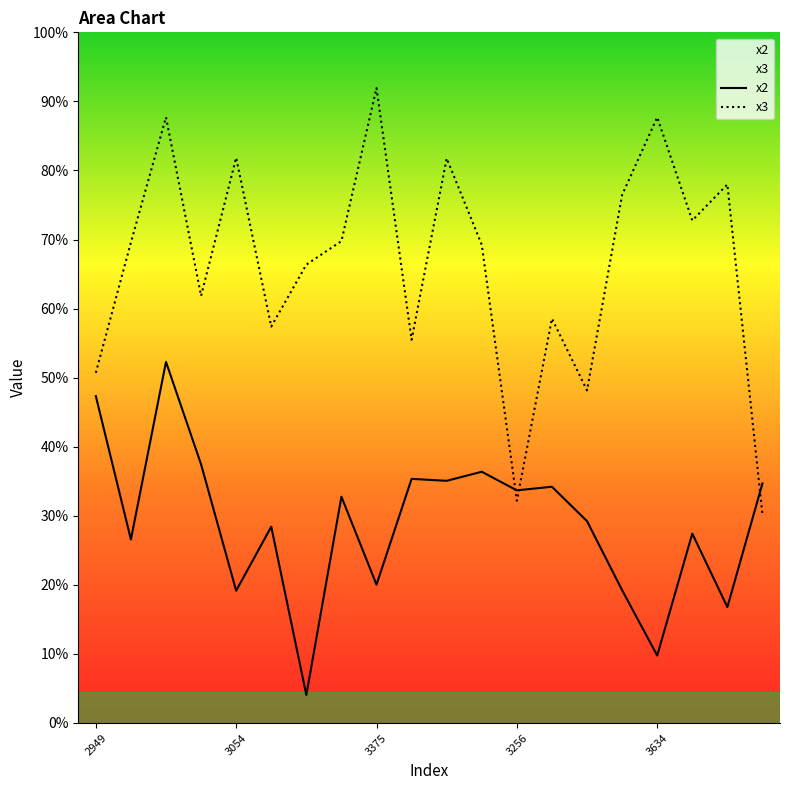

At which label does x2 reach its peak?

3870